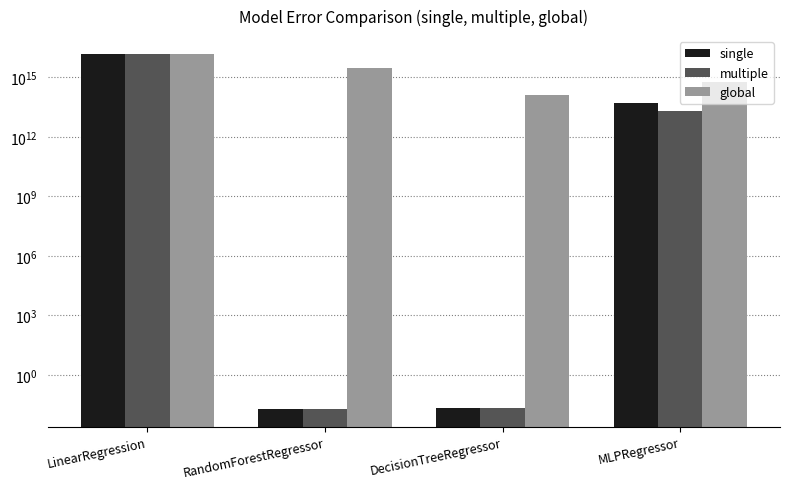

How many bars are there in each group?

3